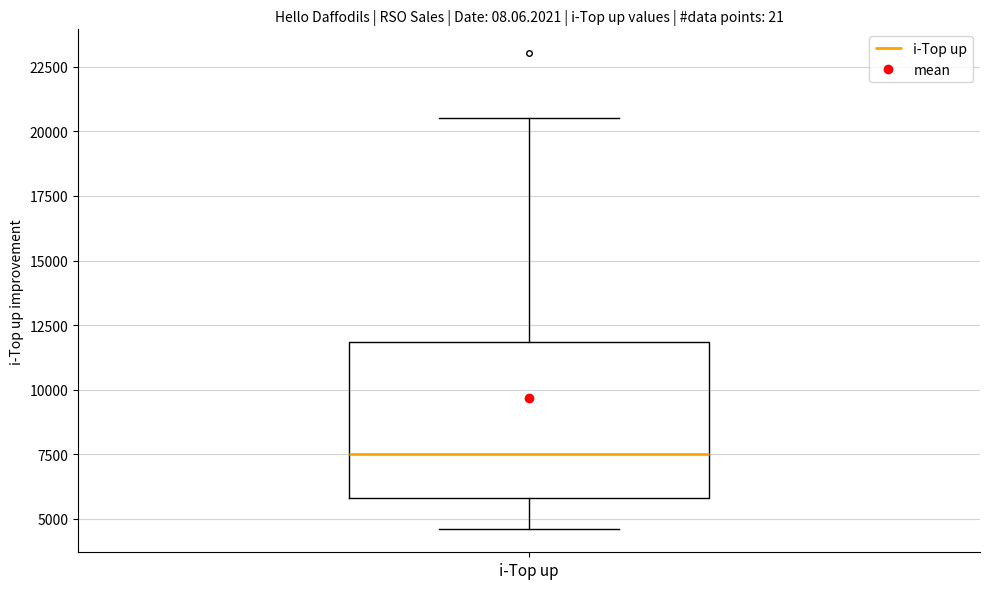

Read this box plot against the y-axis: the position of the median line, the range covered by the box, and the ends of both whiskers. The values are not printed on the chart, so give them approximately, as read against the axis.

median 7500, box 6000 to 12000, whiskers 4500 to 20500